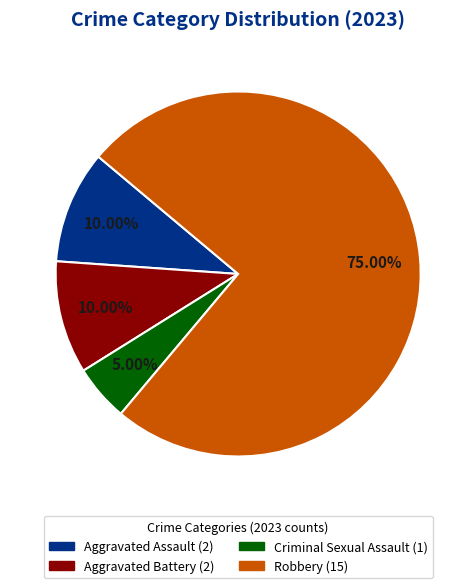

Count the number of slices in the pie.

4